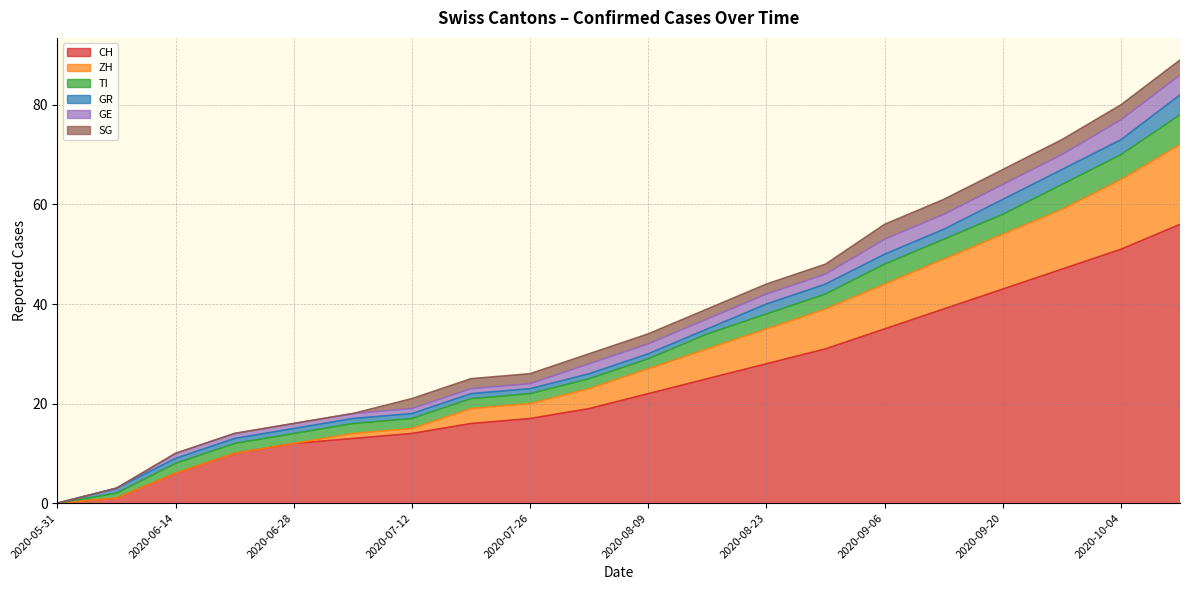

Count the GE values in the range 1 to 3.

16